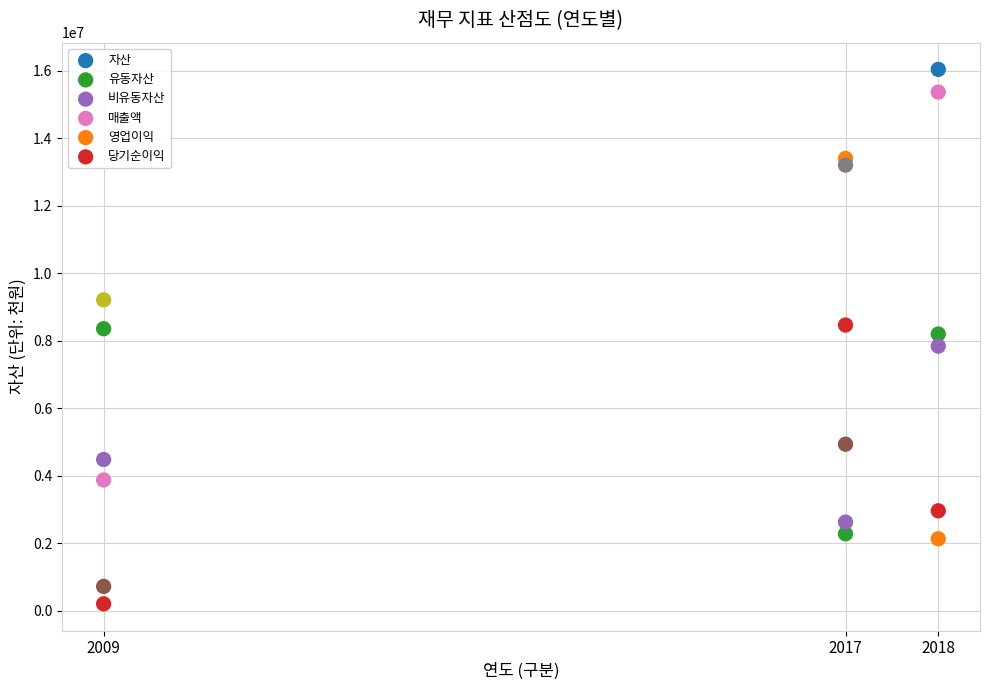

Across all data points, what is the range of Y values (max minus min)?

15839069